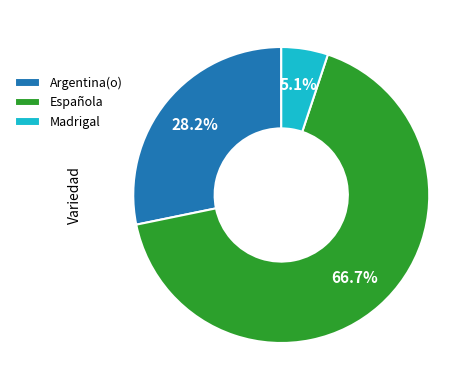

What is the ratio of the value at Española to the value at Madrigal?

13.1